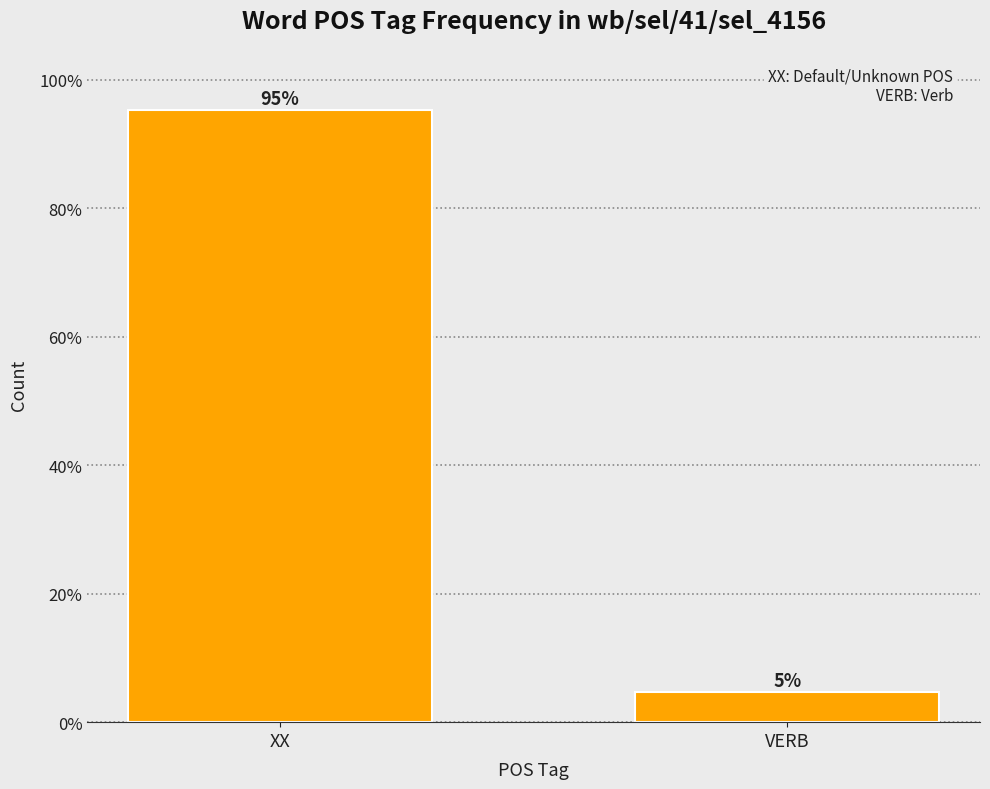

What is the difference between the values at VERB and XX?

90.5